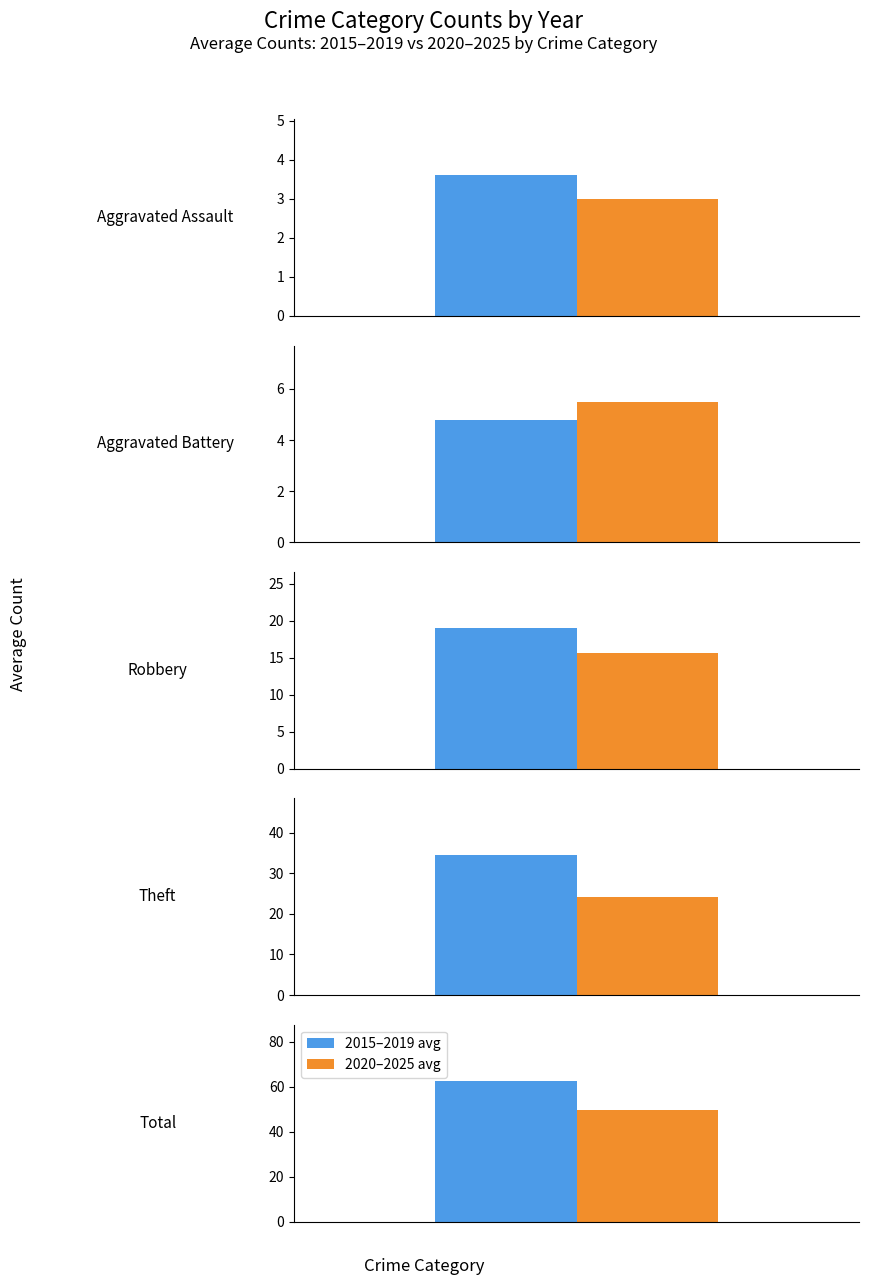

Are the bars horizontal?

No